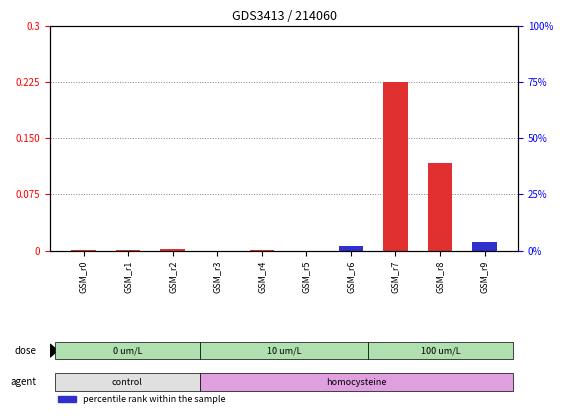

The value of transformed count at GSM_r8 is 0.1. True or false?

True